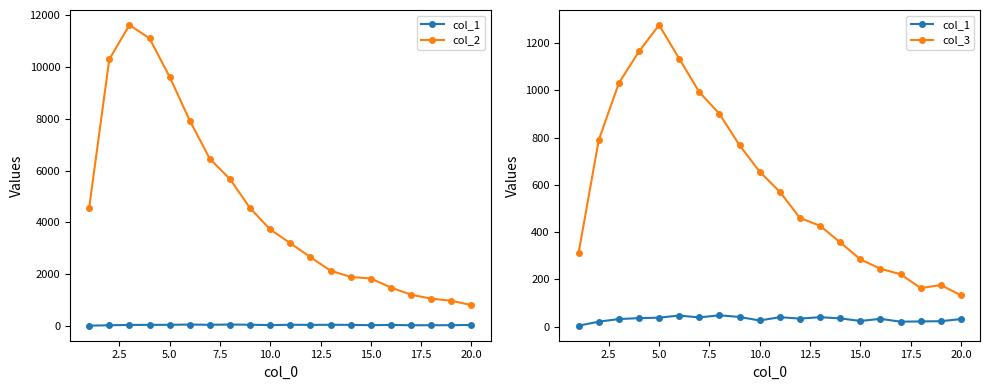

At how many categories does at least one series exceed 638?

20